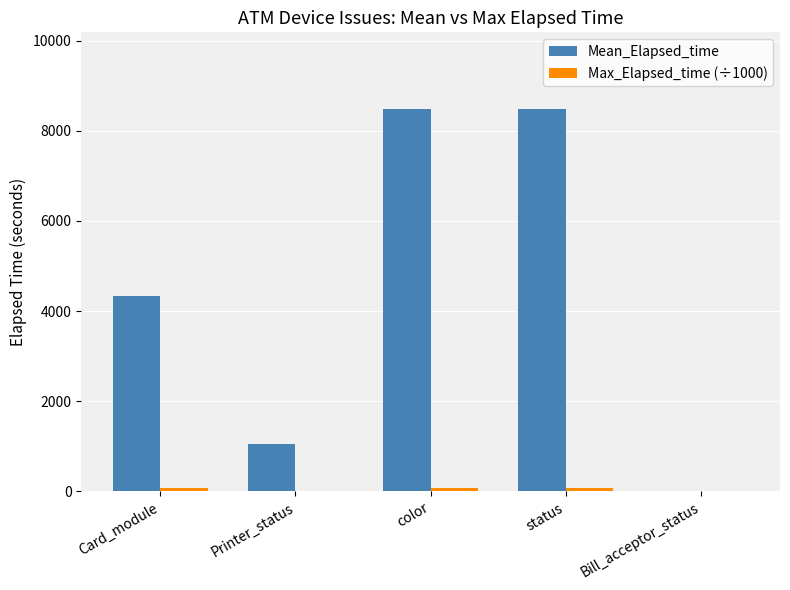

Which series has the largest total across all categories?

Mean_Elapsed_time